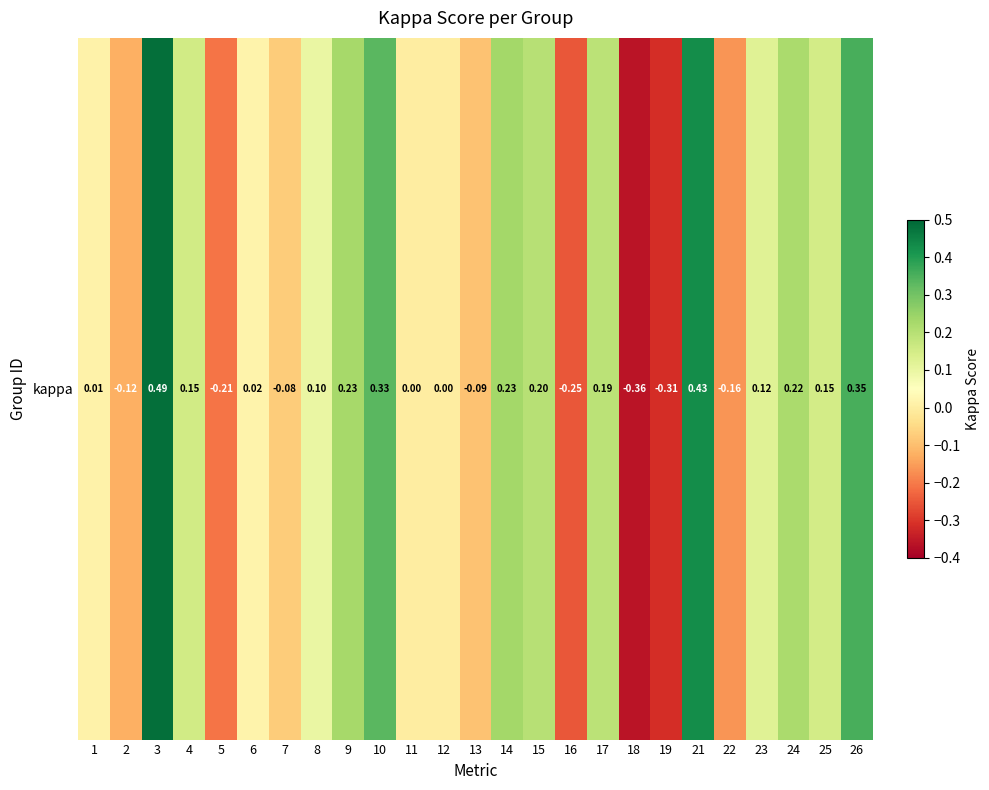

Count the number of data series in this chart.

1